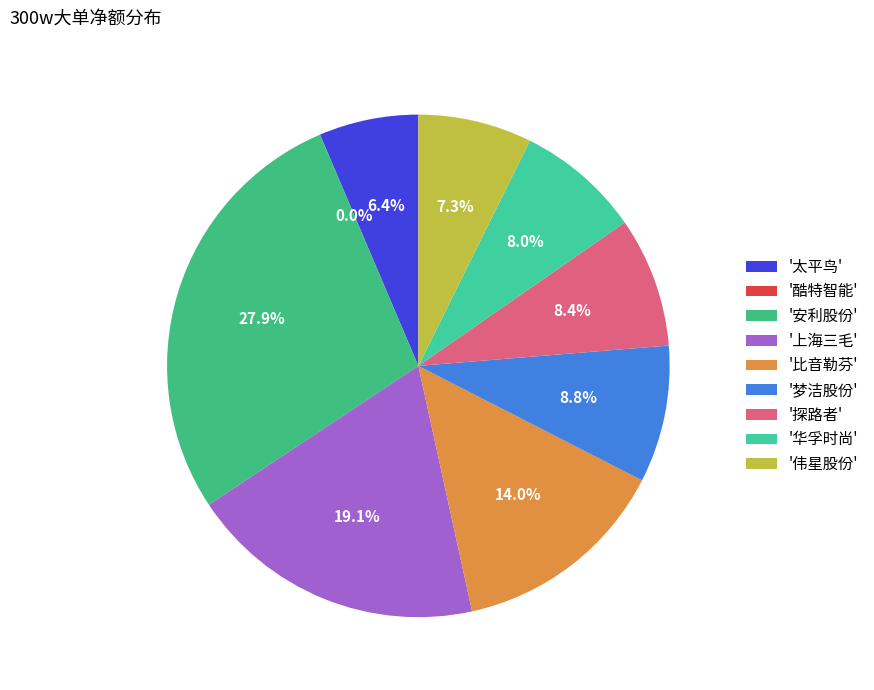

What is the smallest slice in the pie chart?

酷特智能